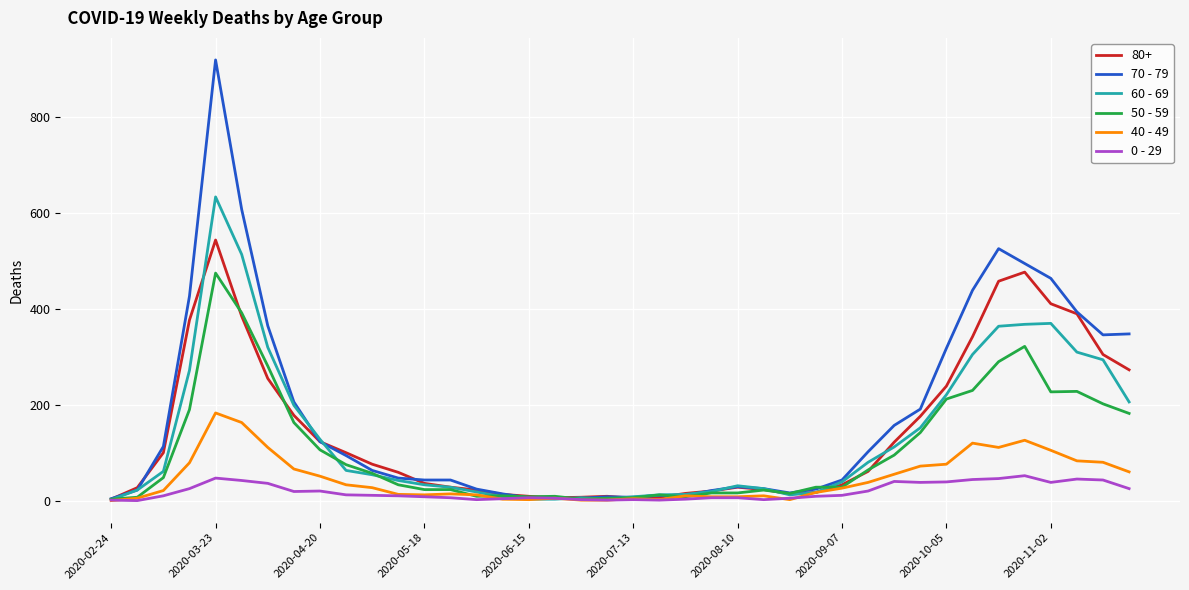

Which series has the largest range (max minus min)?

70 - 79